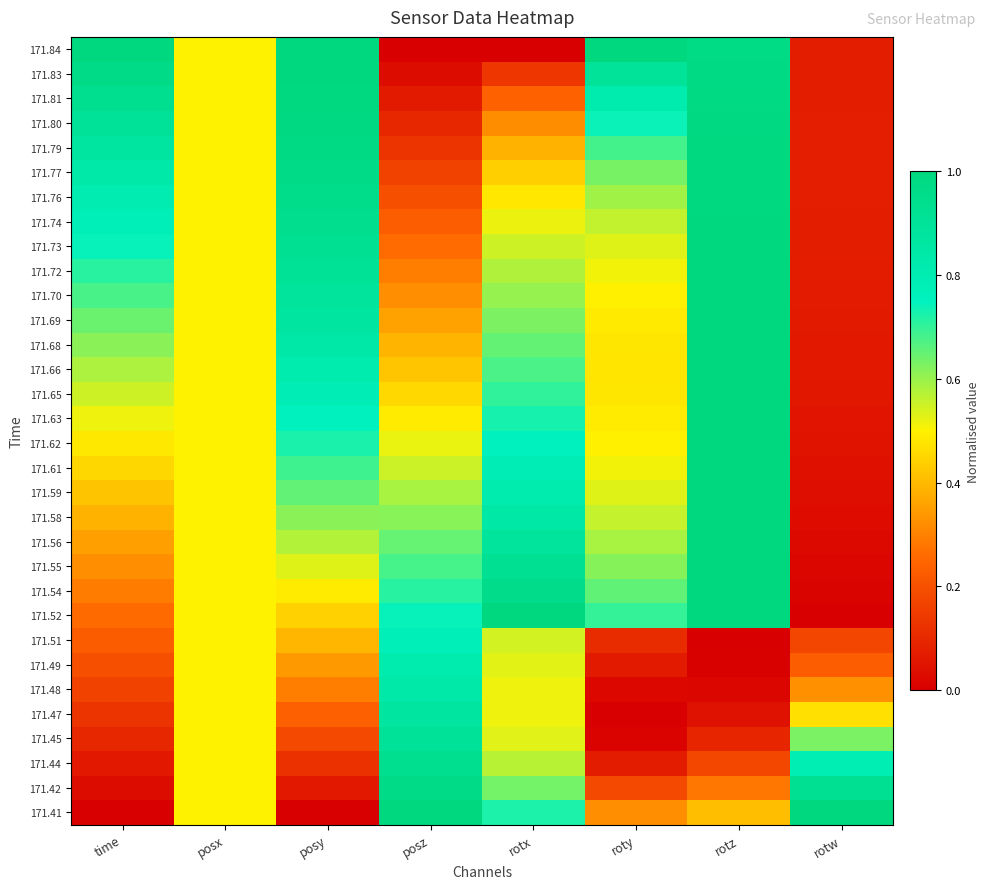

At rotz, list the series in order from largest to smallest.

171.62, 171.63, 171.61, 171.65, 171.59, 171.66, 171.58, 171.68, 171.69, 171.56, 171.70, 171.55, 171.72, 171.73, 171.54, 171.74, 171.52, 171.76, 171.77, 171.79, 171.80, 171.81, 171.83, 171.84, 171.41, 171.42, 171.44, 171.45, 171.47, 171.48, 171.49, 171.51